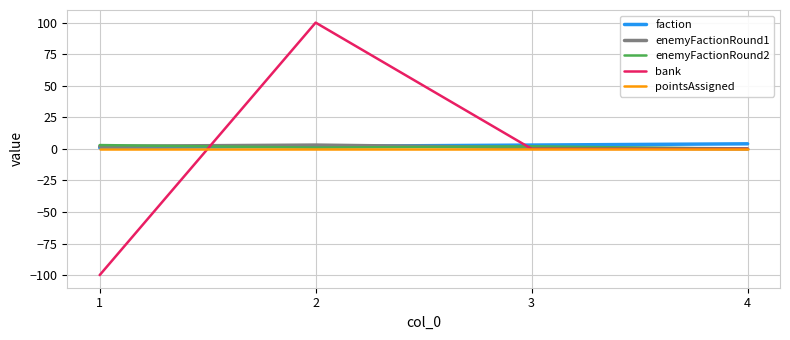

Is the value of pointsAssigned at 4 greater than the value of bank at 2?

No